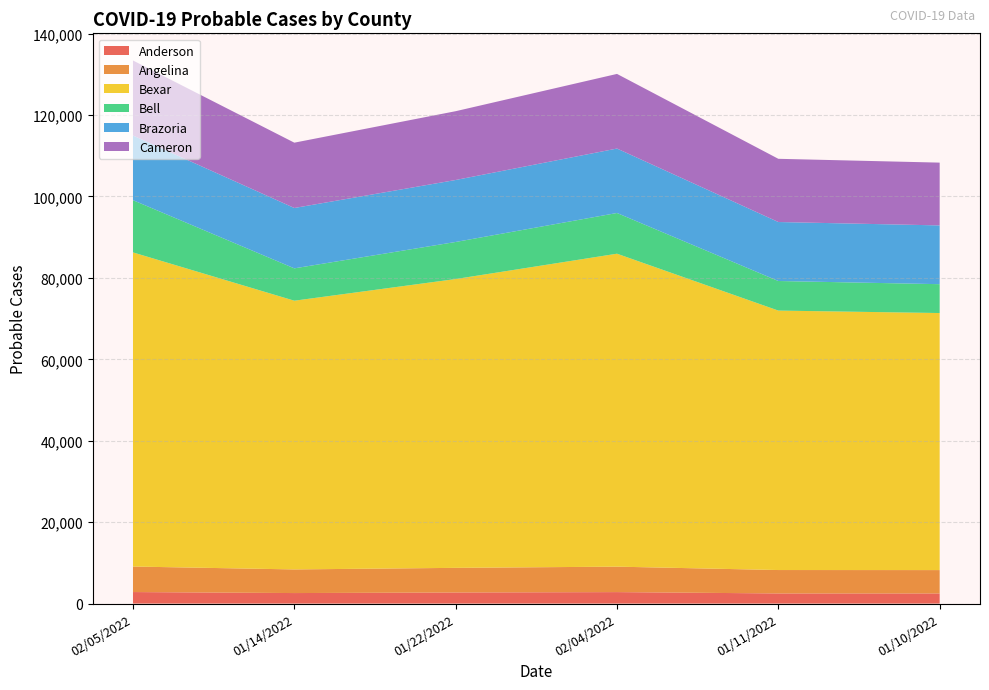

Reading right to left, what are all the values shown in this chart?

Anderson: 01/10/2022=2488	01/11/2022=2491	02/04/2022=2822	01/22/2022=2728	01/14/2022=2587	02/05/2022=2833
Angelina: 01/10/2022=5740	01/11/2022=5751	02/04/2022=6250	01/22/2022=6050	01/14/2022=5805	02/05/2022=6268
Bexar: 01/10/2022=63145	01/11/2022=63734	02/04/2022=76876	01/22/2022=70947	01/14/2022=66010	02/05/2022=77164
Bell: 01/10/2022=7089	01/11/2022=7267	02/04/2022=10000	01/22/2022=9105	01/14/2022=7946	02/05/2022=12830
Brazoria: 01/10/2022=14436	01/11/2022=14488	02/04/2022=15831	01/22/2022=15224	01/14/2022=14829	02/05/2022=15880
Cameron: 01/10/2022=15423	01/11/2022=15527	02/04/2022=18332	01/22/2022=16899	01/14/2022=16044	02/05/2022=18434